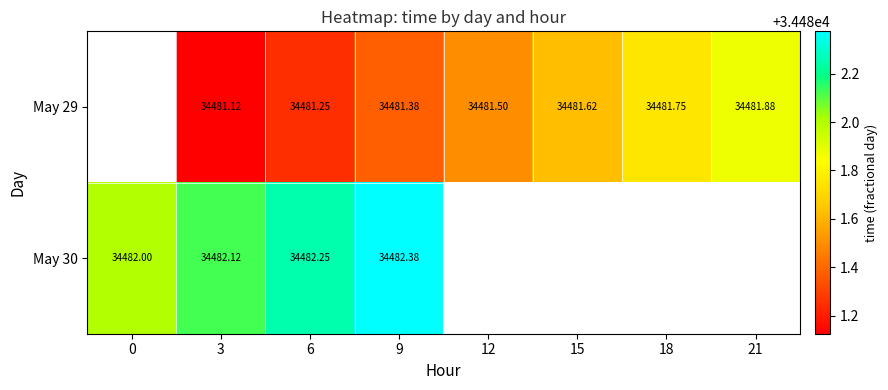

What is the spread (max minus min) of values at 9?

1.0